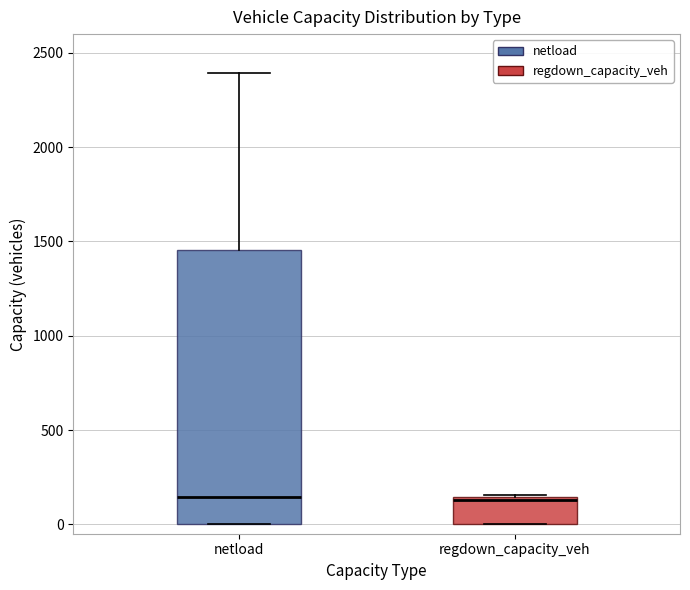

Comparing the boxes themselves (not the whiskers), which one is the tallest?

netload